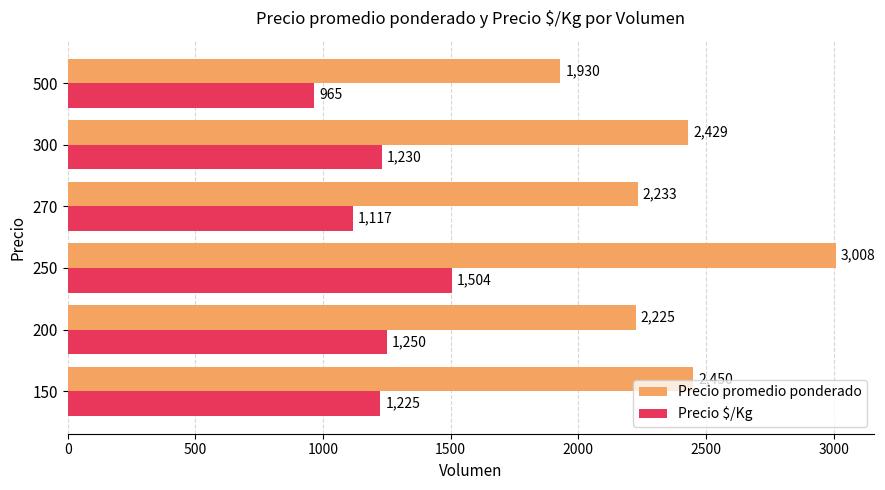

What is the sum of all Precio $/Kg values?

7291